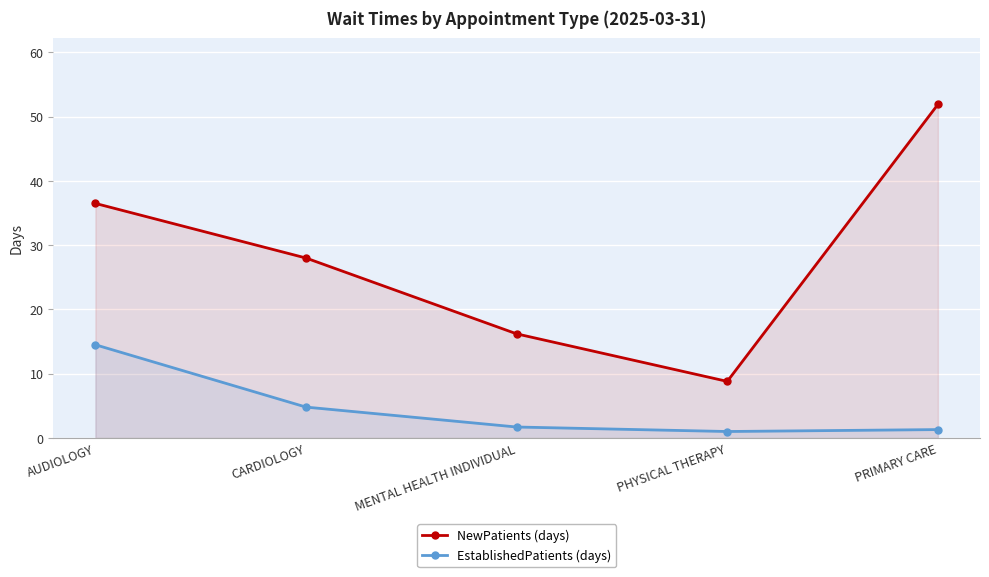

What is the label of the 3rd point from the right?

MENTAL HEALTH INDIVIDUAL